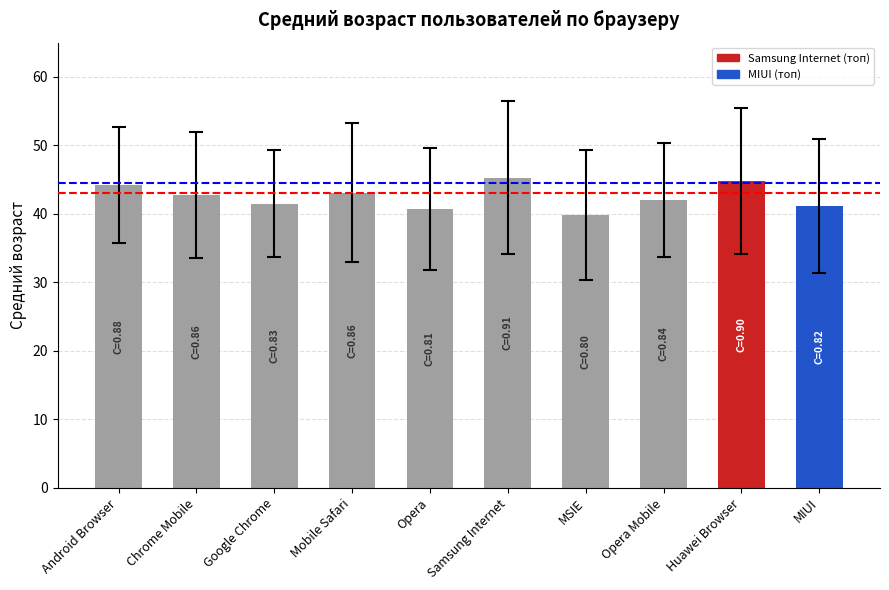

Approximately how many times larger is the value at MIUI compared to Samsung Internet?

0.9